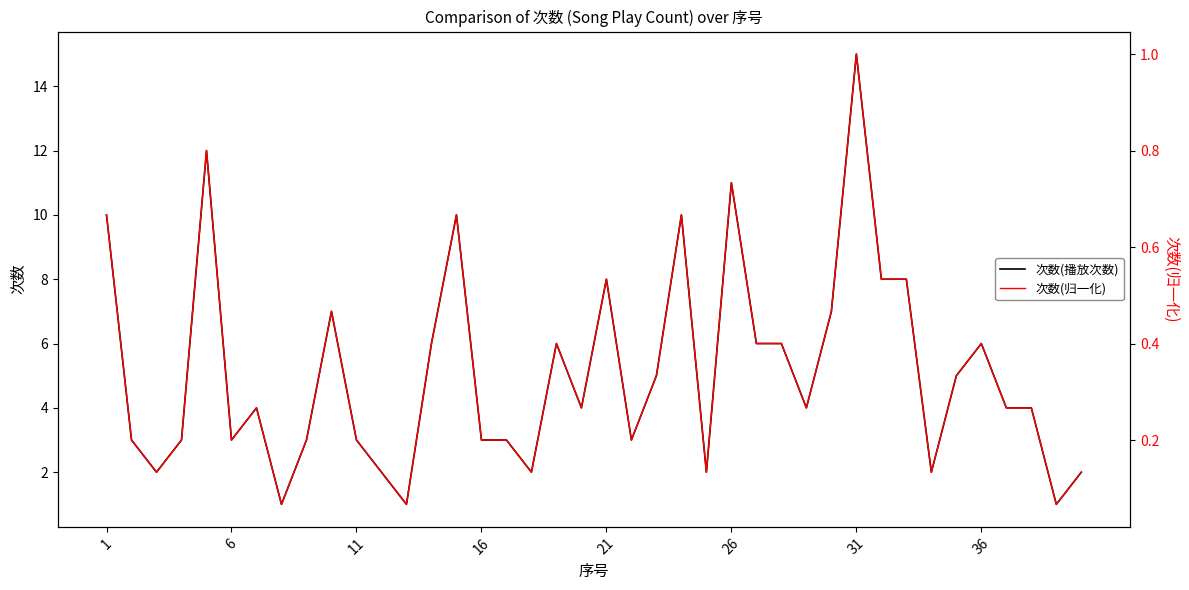

Is it true that 次数(播放次数) equals 3 at 16?

True